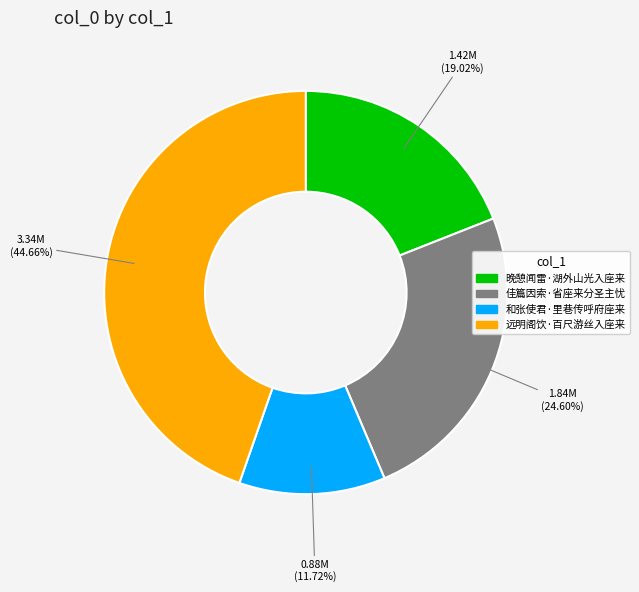

What is the smallest slice in the pie chart?

和张使君·里巷传呼府座来